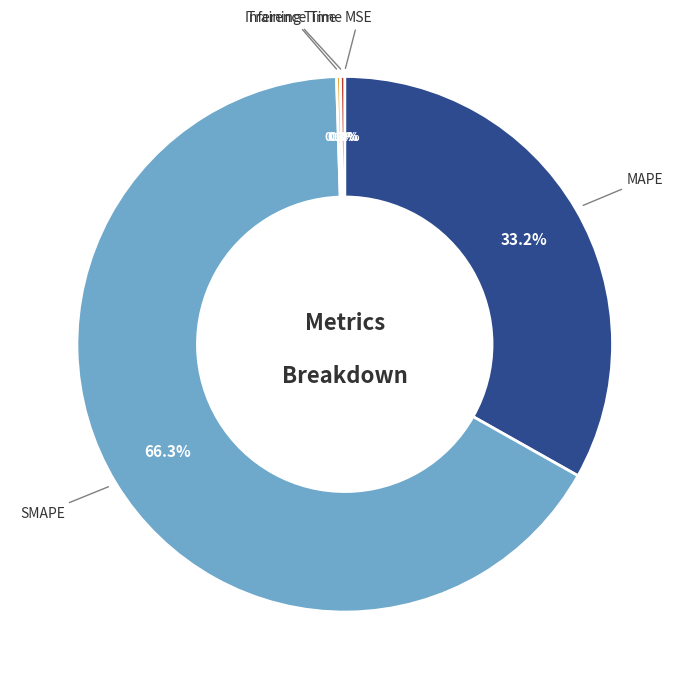

Is there any slice that represents more than half of the pie?

Yes